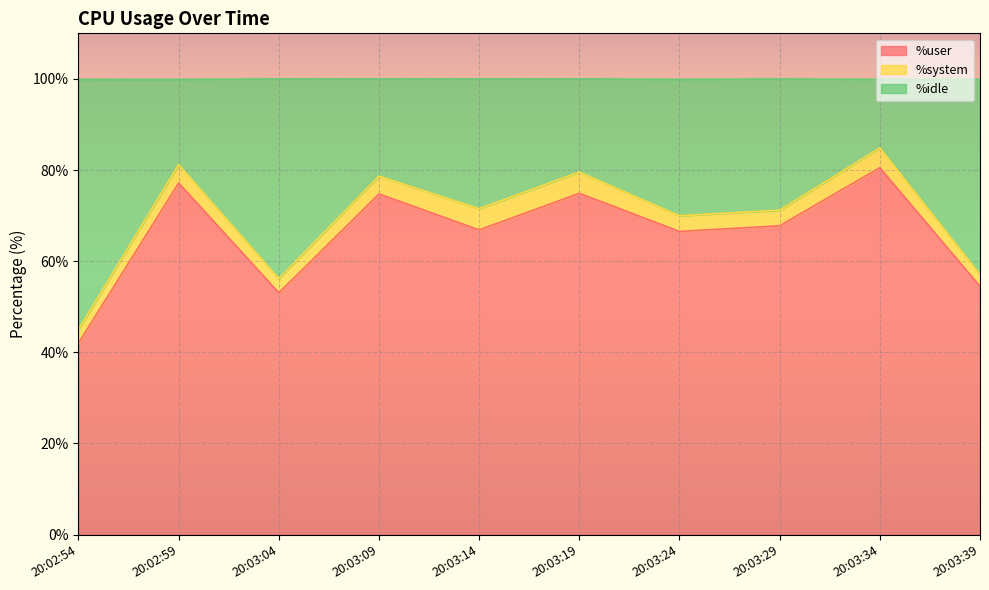

How many categories are shown in the chart?

10